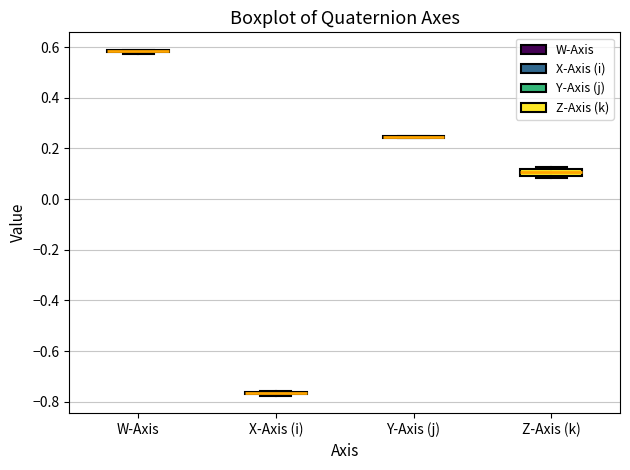

Where is the upper edge of the box for Z-Axis (k) on the y-axis? The values are not printed on the chart, so give them approximately, as read against the axis.

0.12